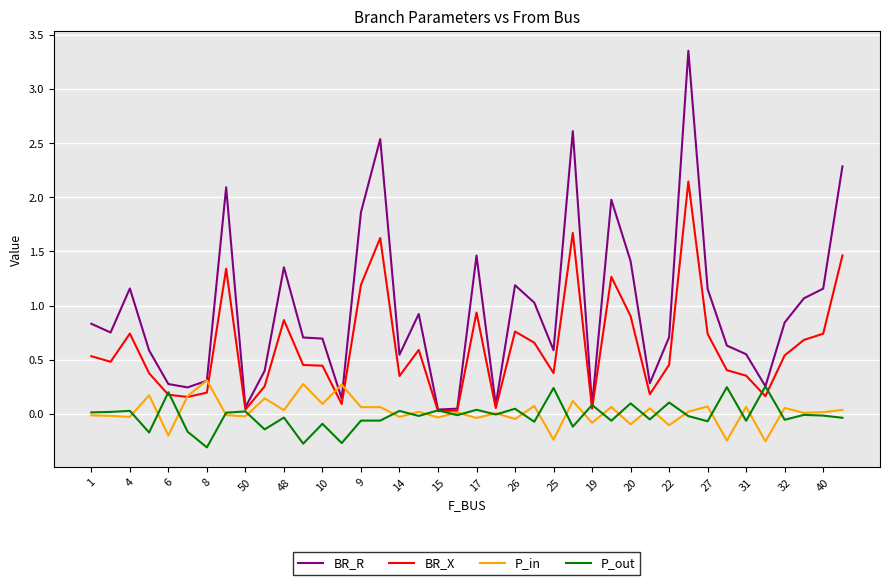

Which series has the largest total across all categories?

BR_R